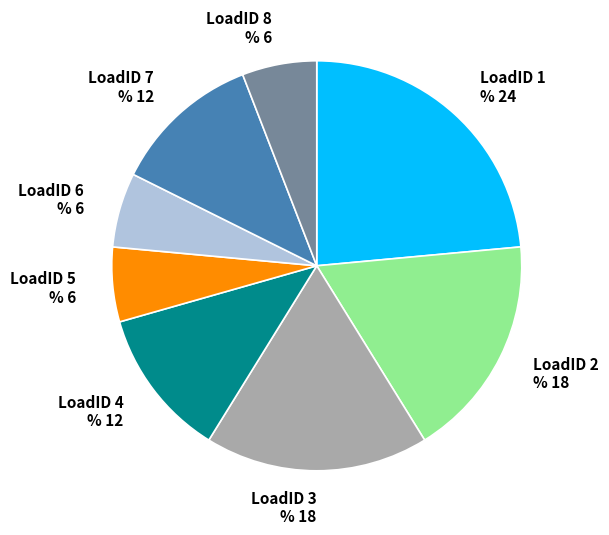

Does any single category account for the majority?

No